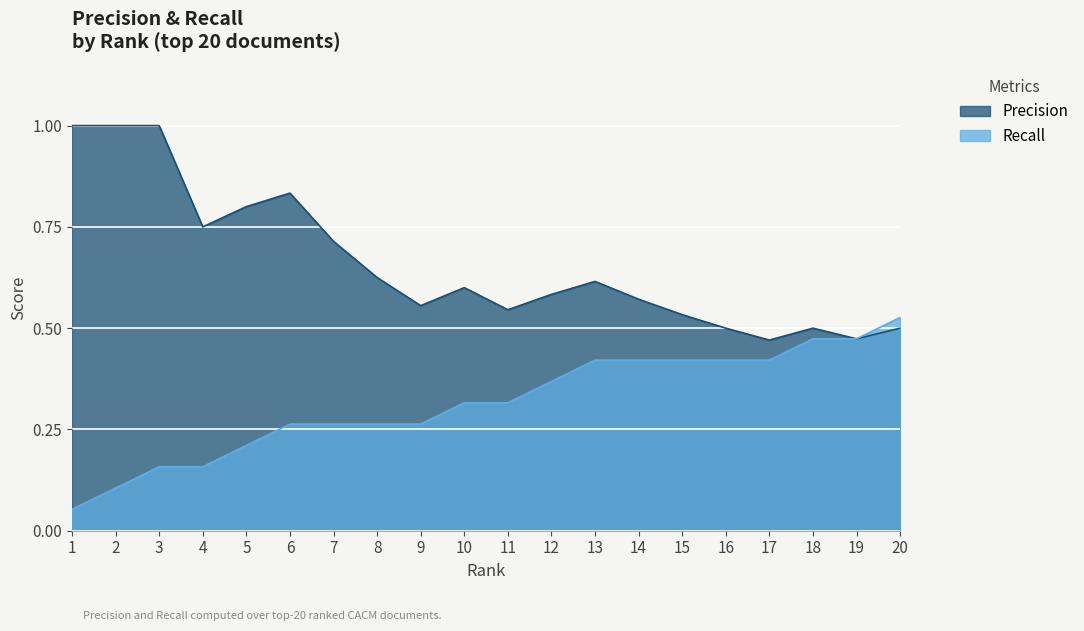

What value does the Precision series have at 7?

0.7